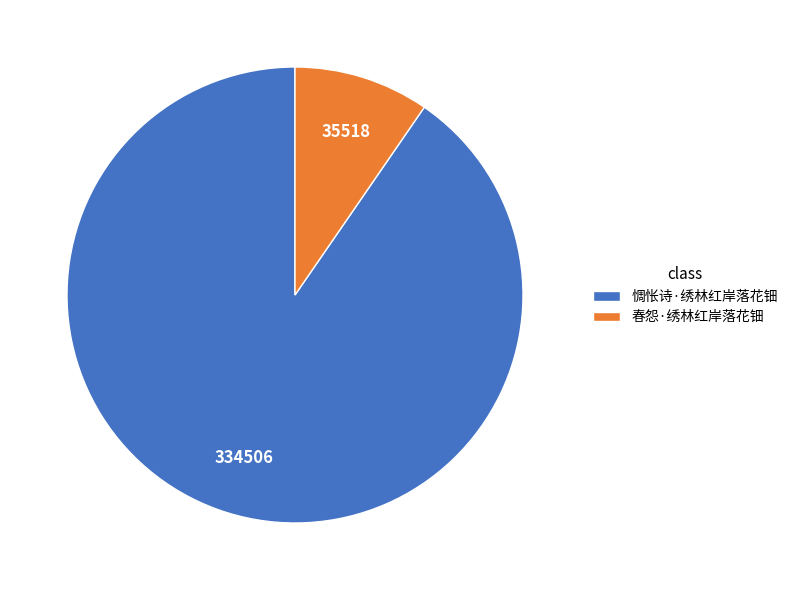

Do 春怨·绣林红岸落花钿 and 惆怅诗·绣林红岸落花钿 together represent more than half of the pie?

Yes